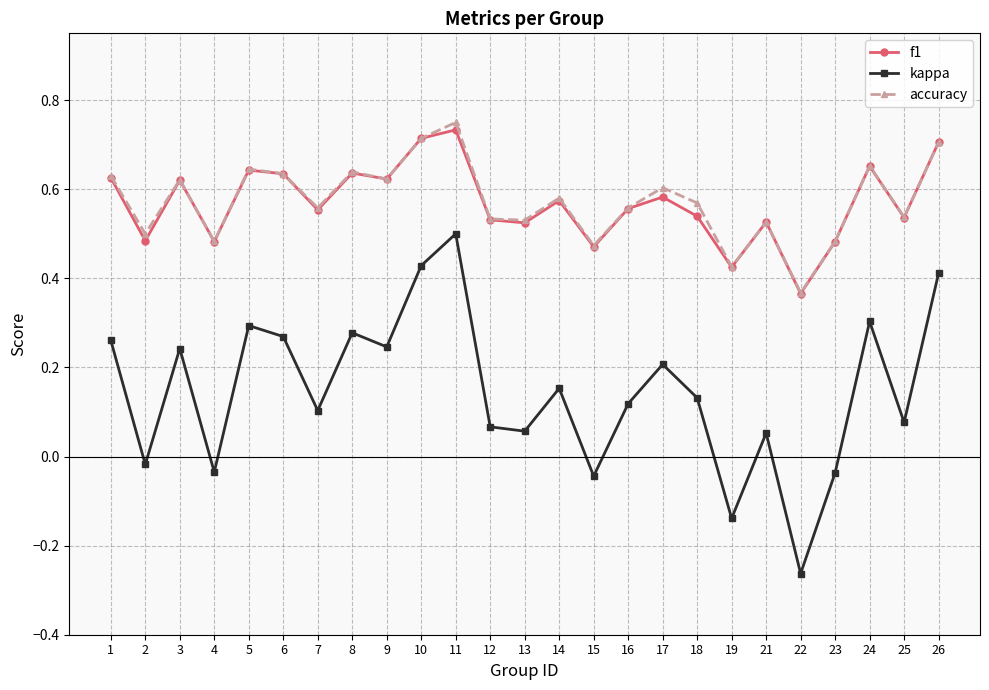

List the series in order of their peak value, lowest first.

kappa, f1, accuracy